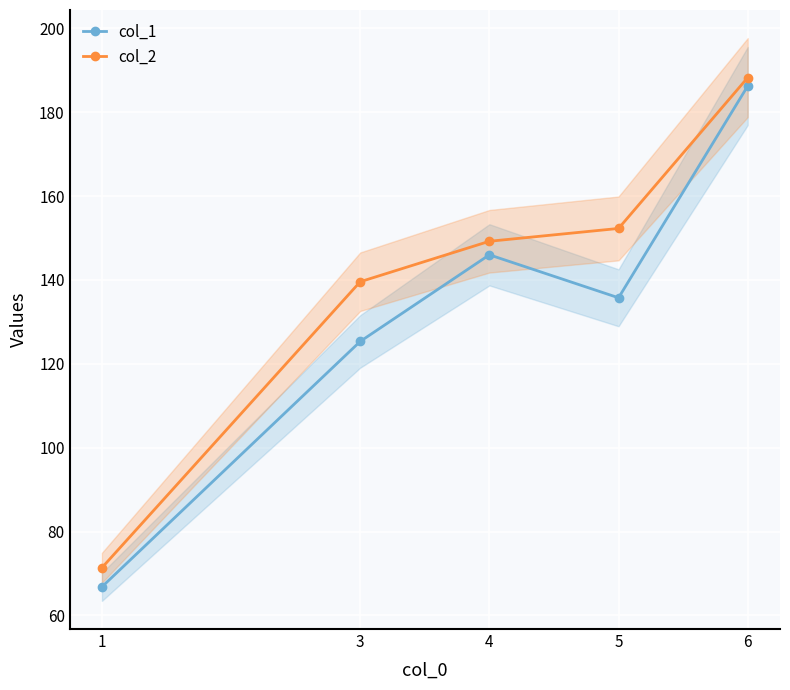

How many distinct data groups are displayed?

2